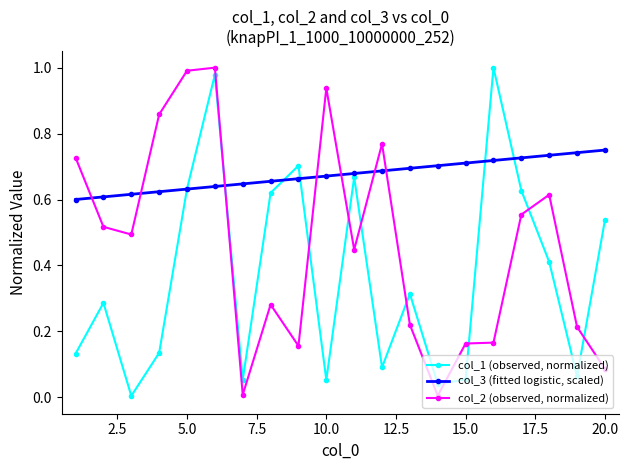

After their last crossing, which series has the higher values: col_2 (observed, normalized) or col_3 (fitted logistic, scaled)?

col_3 (fitted logistic, scaled)